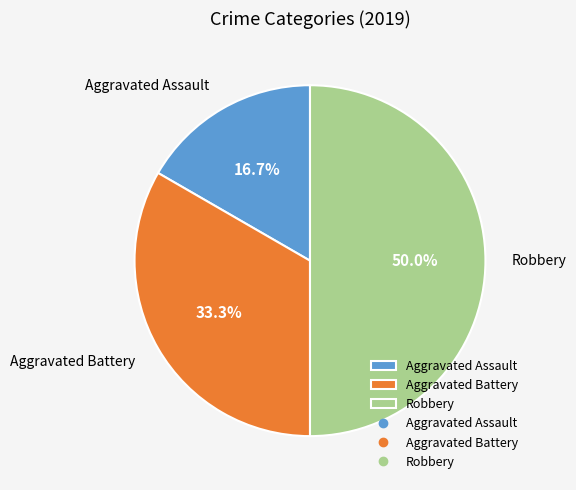

Count the number of slices in the pie.

3